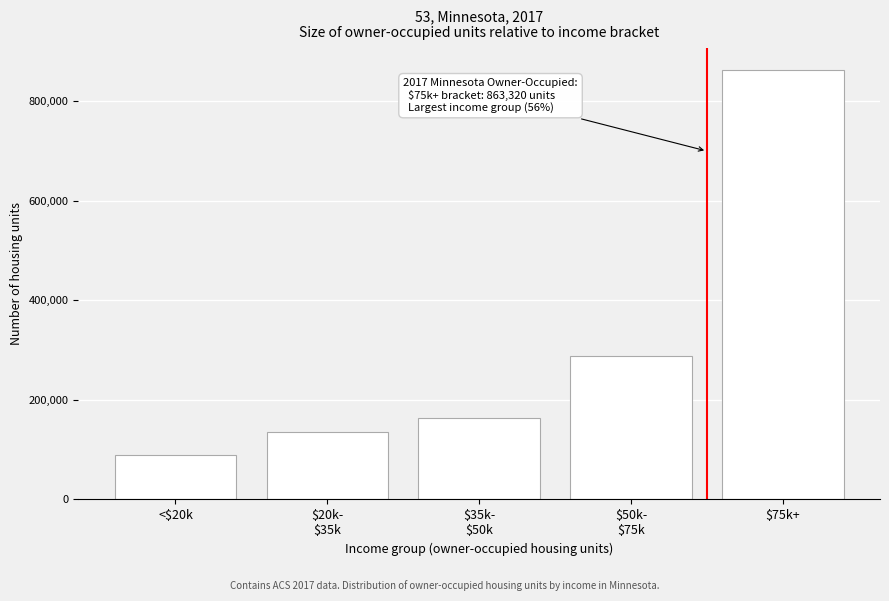

Reading right to left, transcribe all the data shown in this chart.

863320	288614	163808	135696	88787